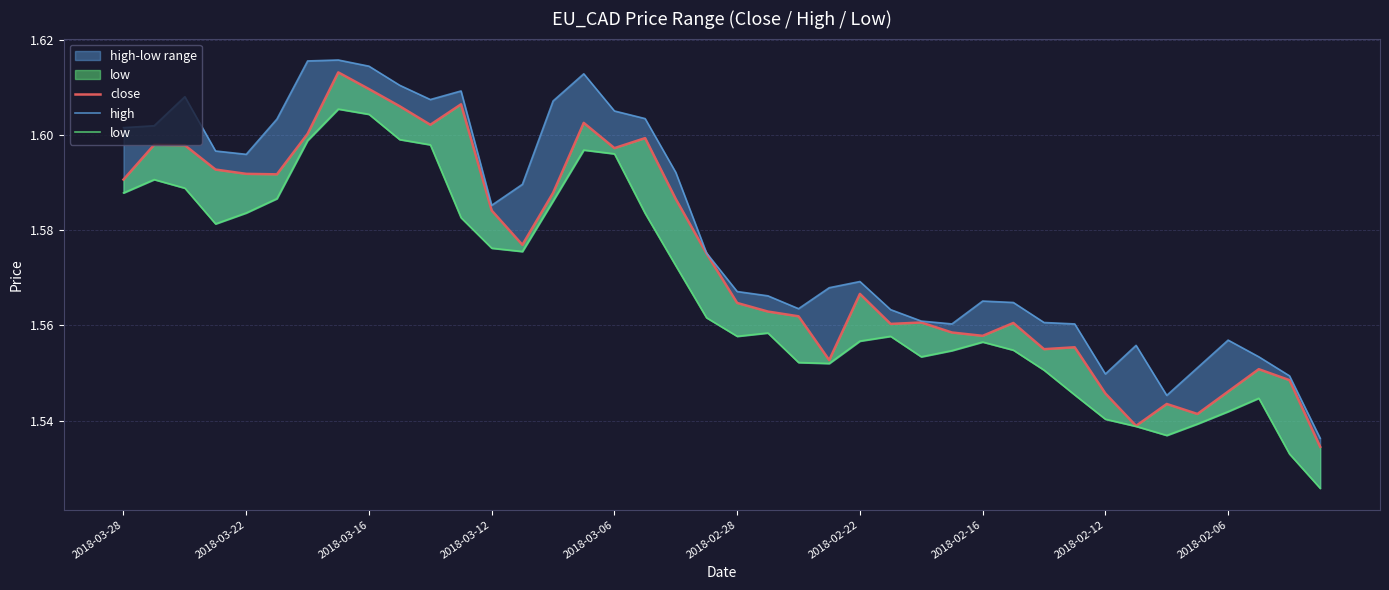

What is the total value across all series at 38?

4.6